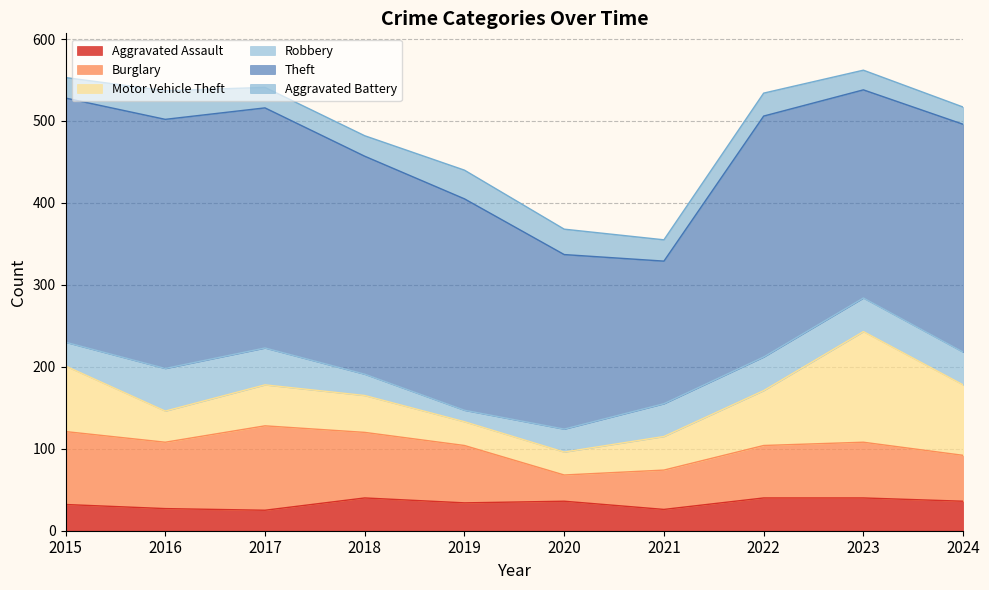

What is the value of the Burglary point at the 10th from the left?

56